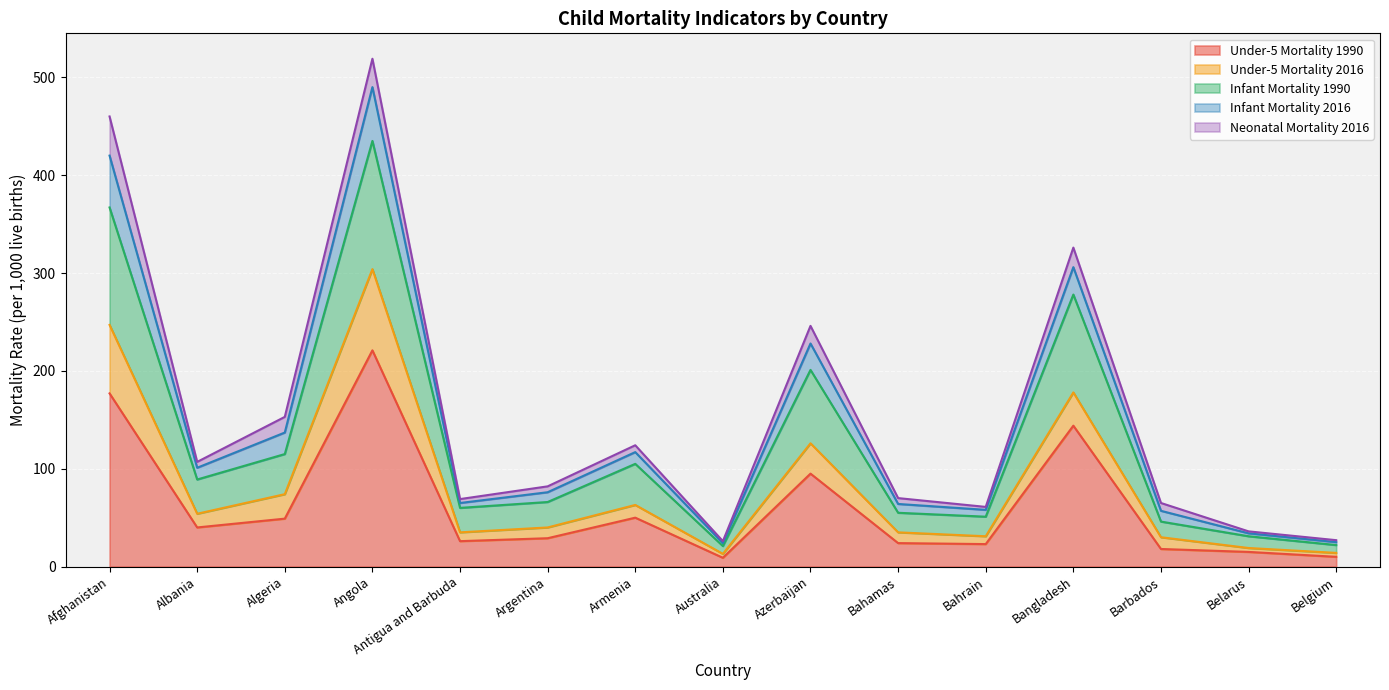

What is the difference between the highest and lowest values at Australia?

17